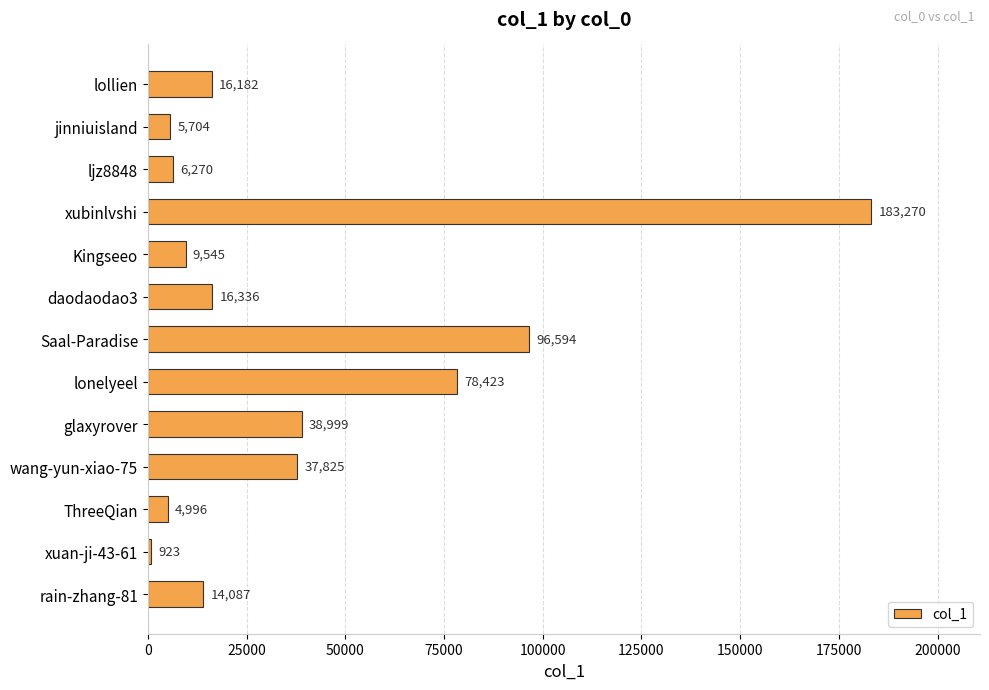

Where is the data nearest to the value 92096?

Saal-Paradise